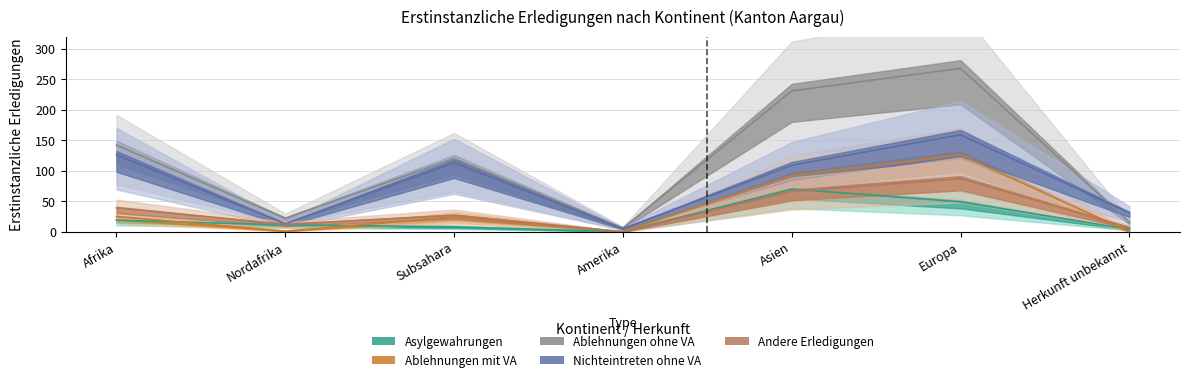

Which category has the lowest value across all series?

Amerika